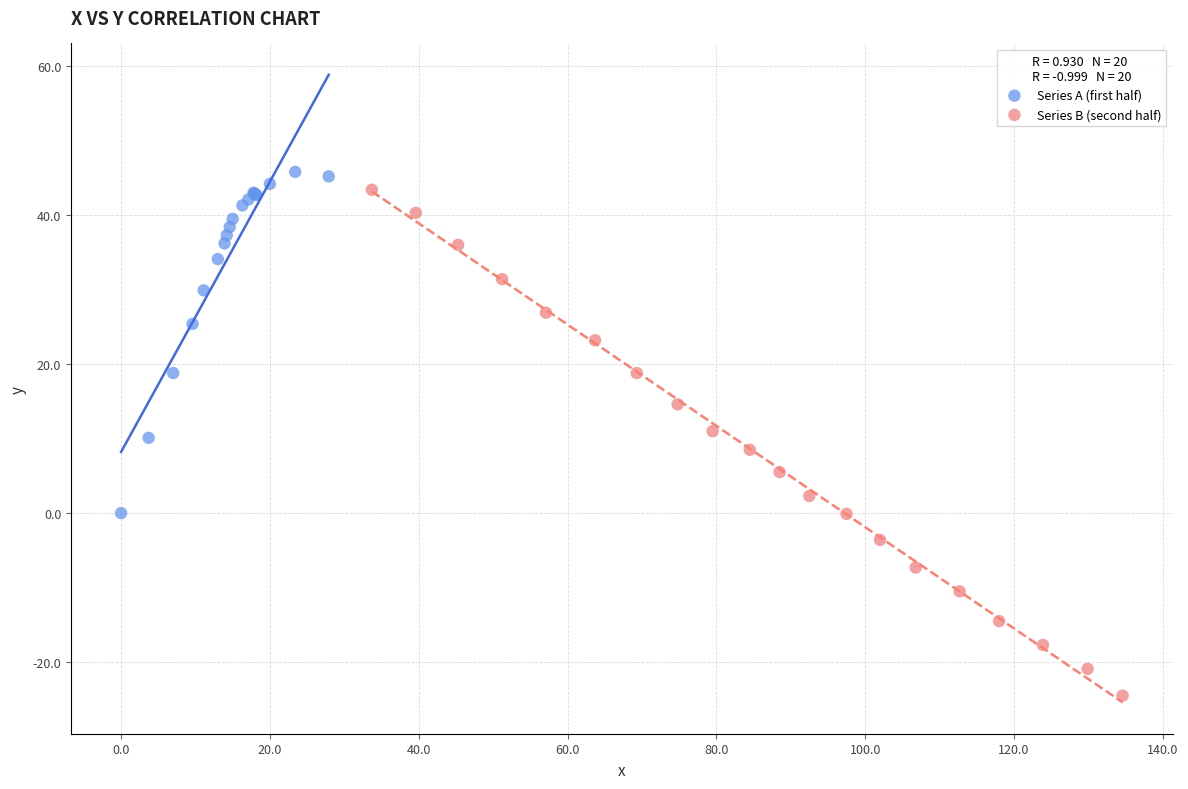

What are all the series names shown in the legend?

Series A (first half), Series B (second half)